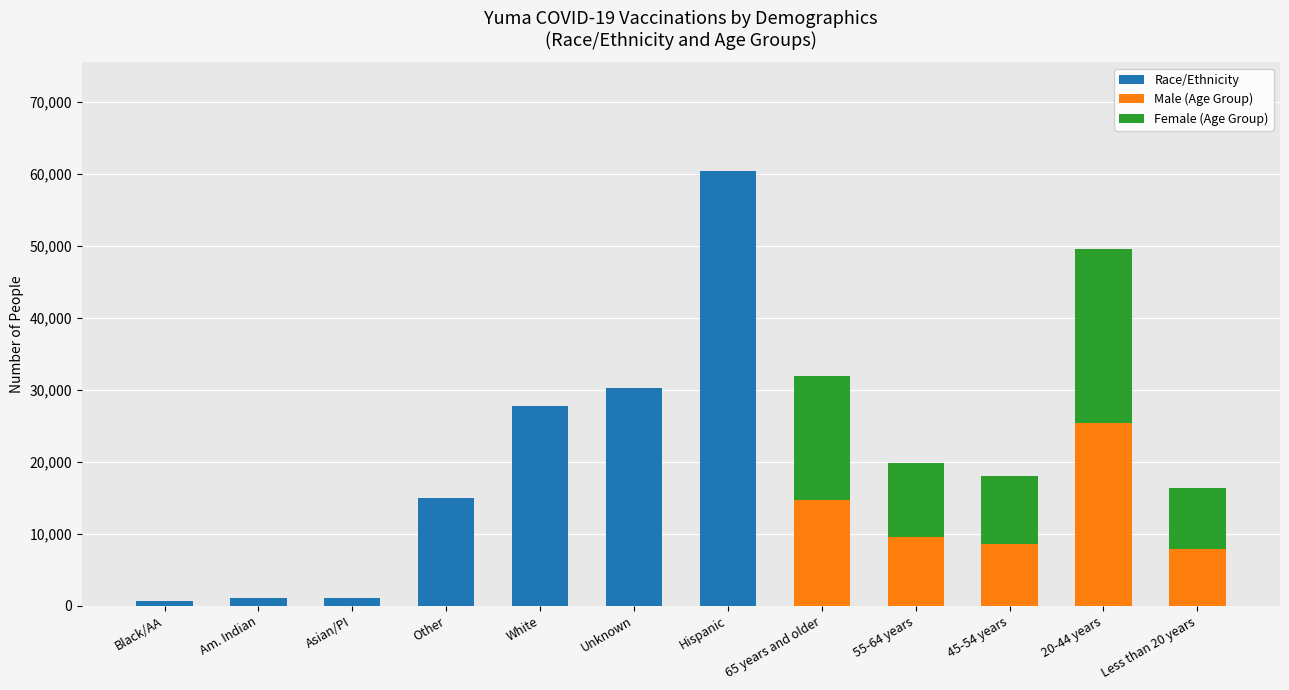

True or false: Race/Ethnicity has a value of 49438 at Unknown.

False